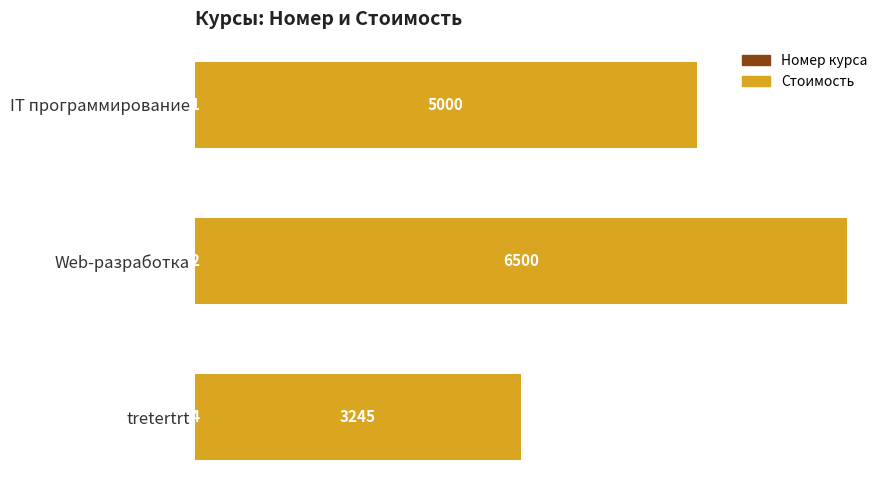

What is the total value across all series at IT программирование?

5001